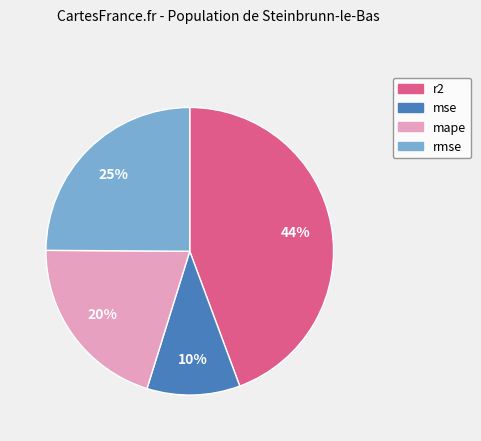

Which slice is the largest?

r2